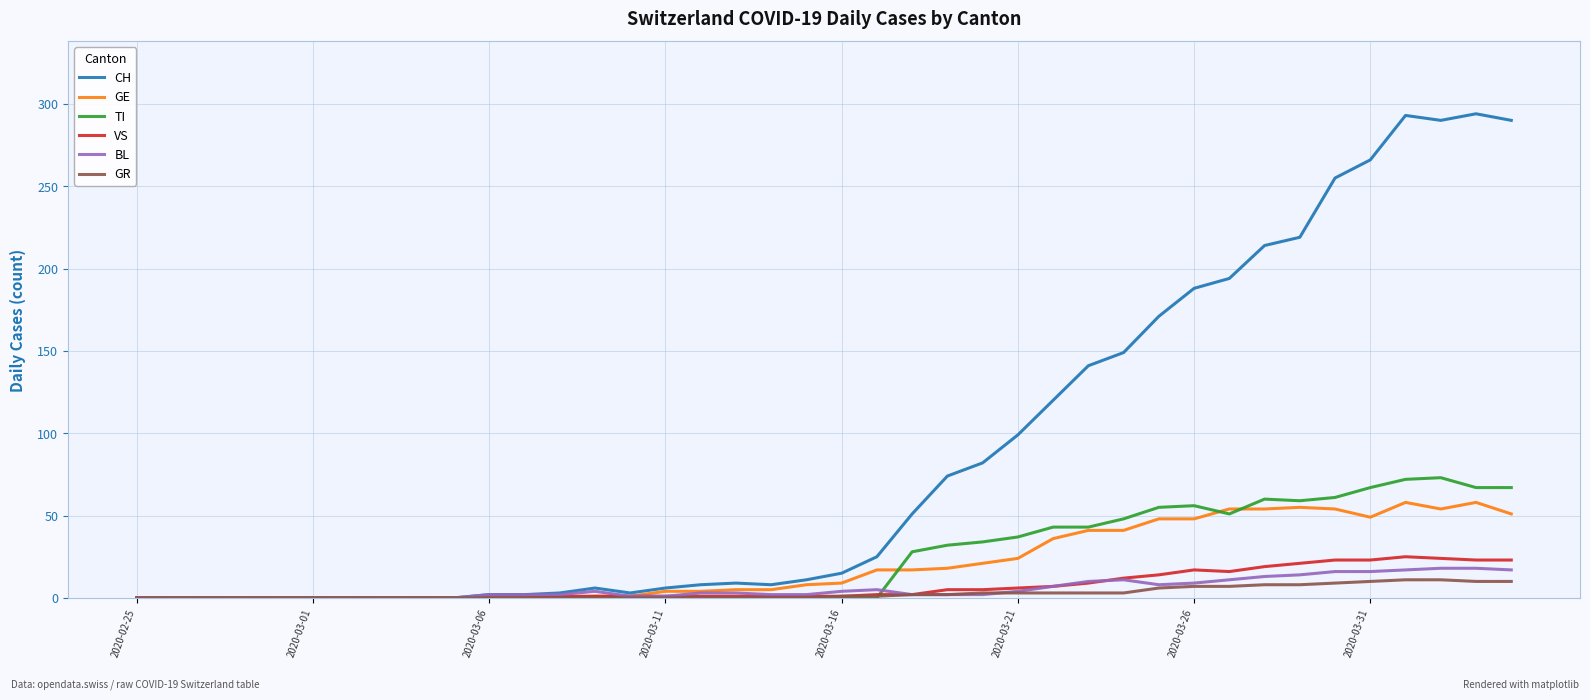

Which series has the largest total across all categories?

CH